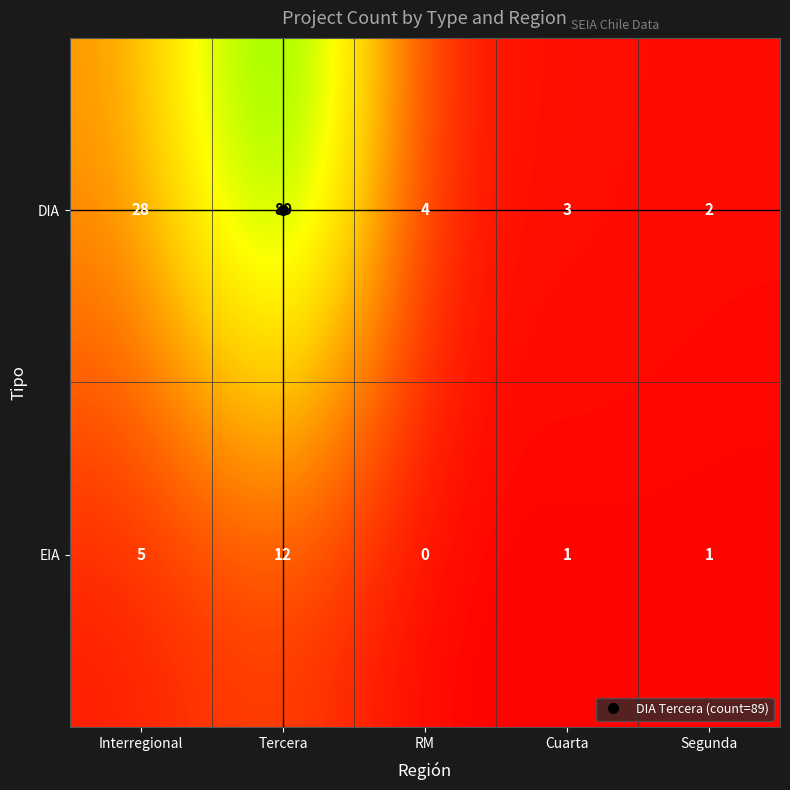

Which series has the widest spread of values?

DIA